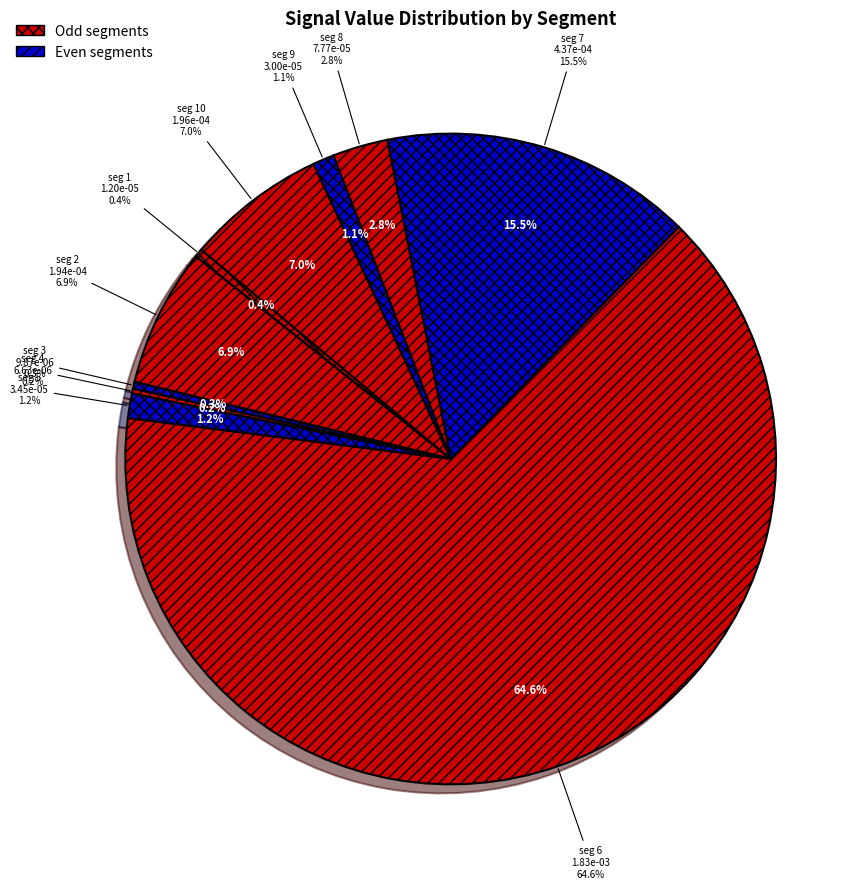

What is the total percentage of signal segment 7 and signal segment 2?

22.4%